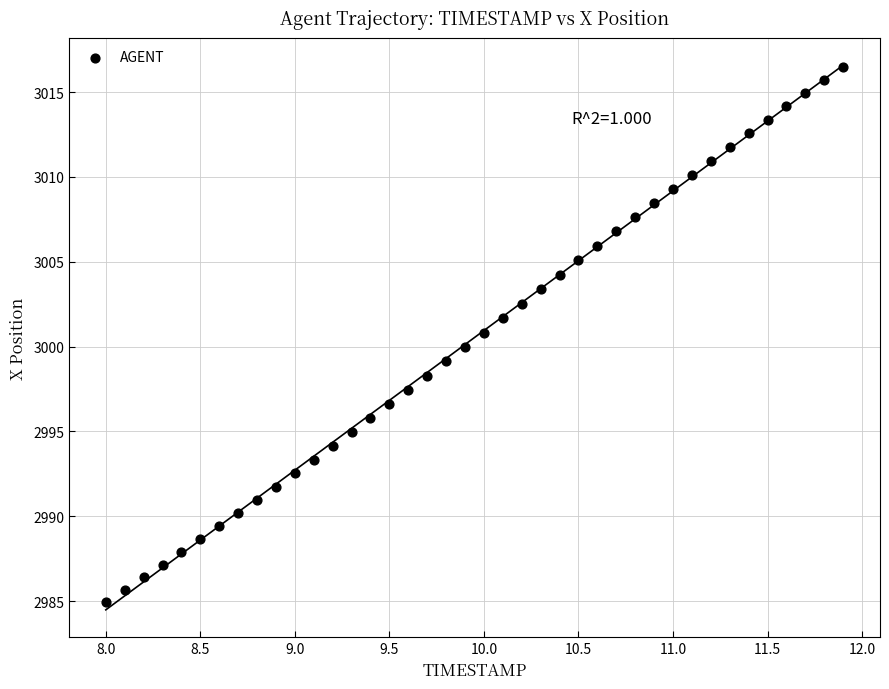

What is the range of Y values (max minus min)?

31.6